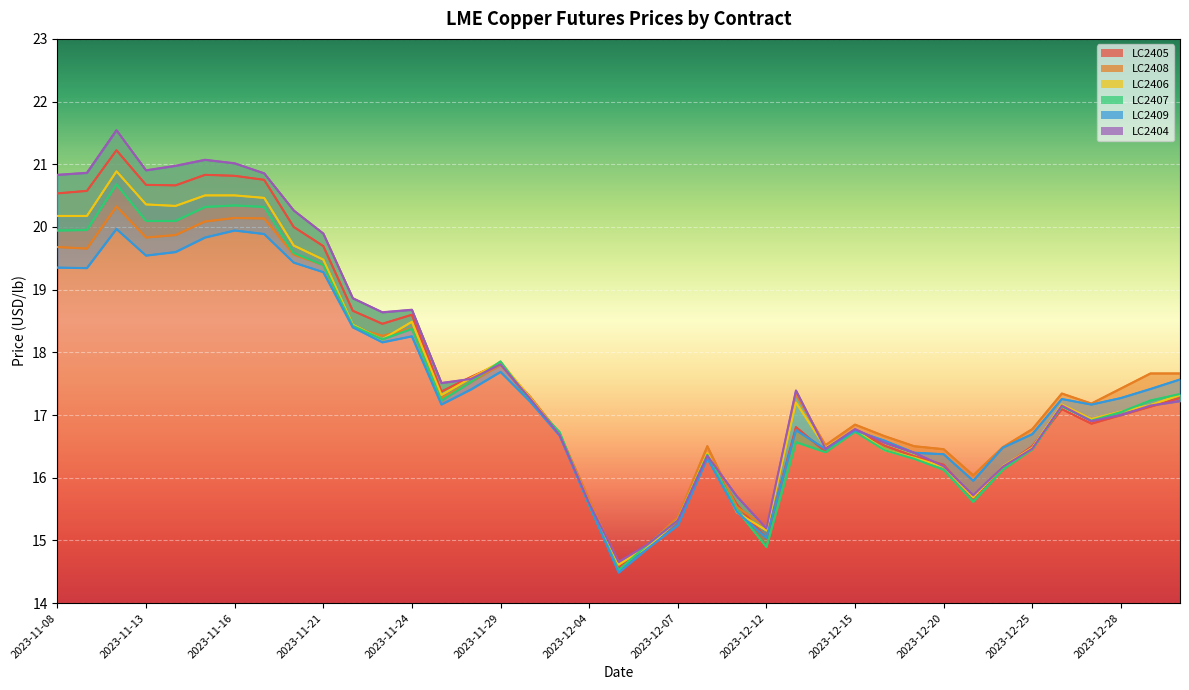

True or false: LC2406 has more than 1 points higher than both neighbors.

True